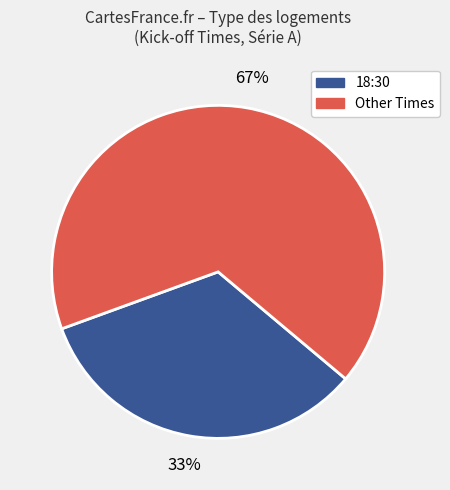

Which category has the smallest portion of the pie?

18:30